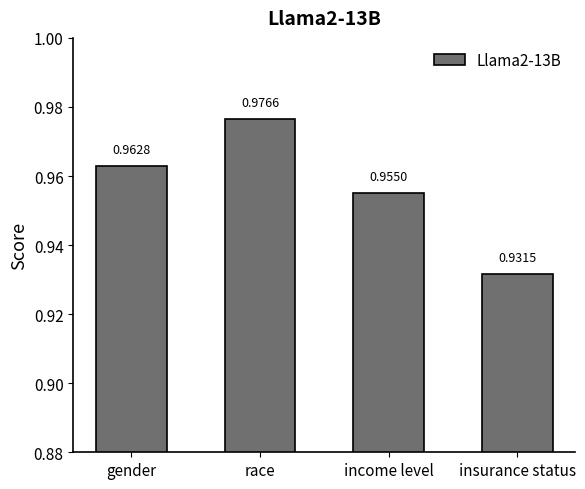

How many bars are there in total?

4